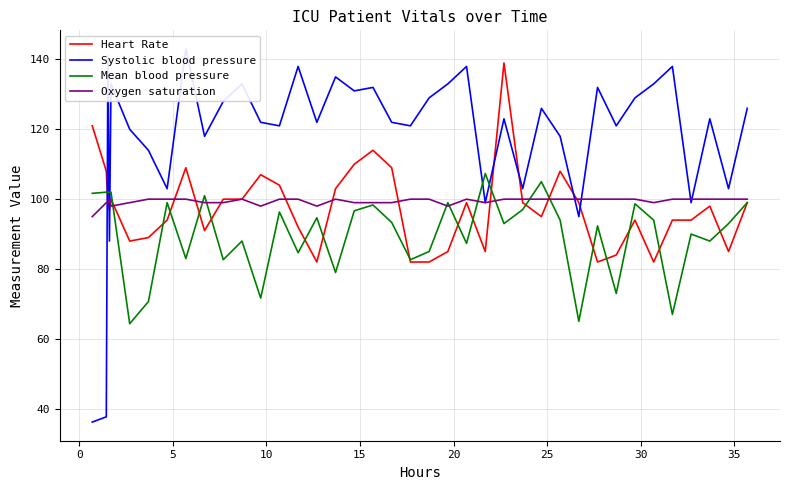

What is the minimum value for Mean blood pressure?

64.3